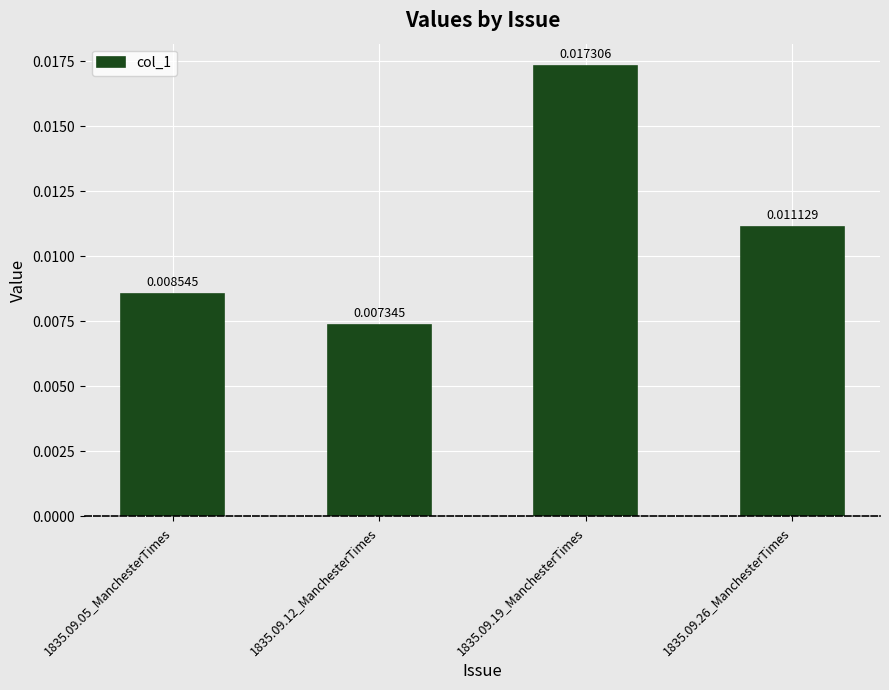

Rank the categories by value from lowest to highest.

1835.09.12_ManchesterTimes, 1835.09.05_ManchesterTimes, 1835.09.26_ManchesterTimes, 1835.09.19_ManchesterTimes